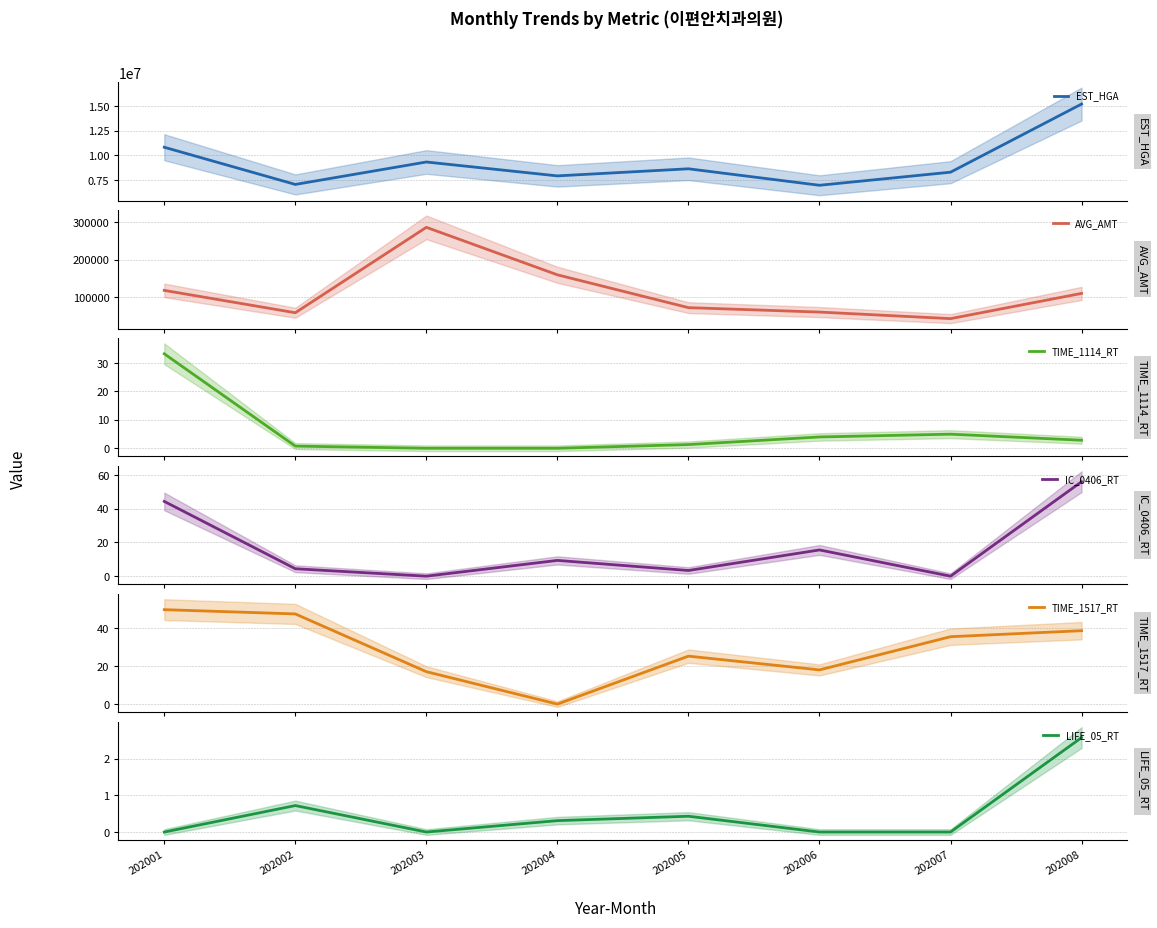

Which series has the widest spread of values?

EST_HGA